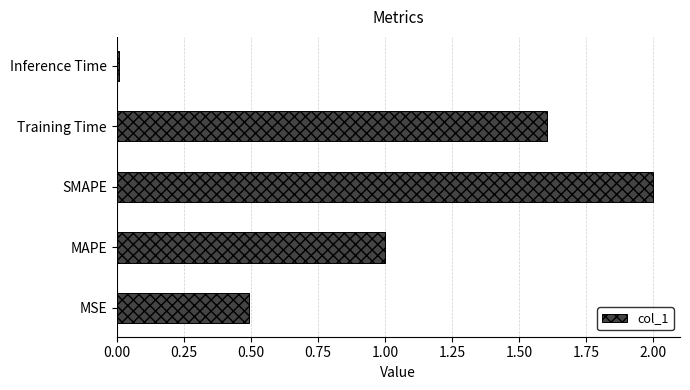

True or false: the data shows 1.1 at Training Time.

False